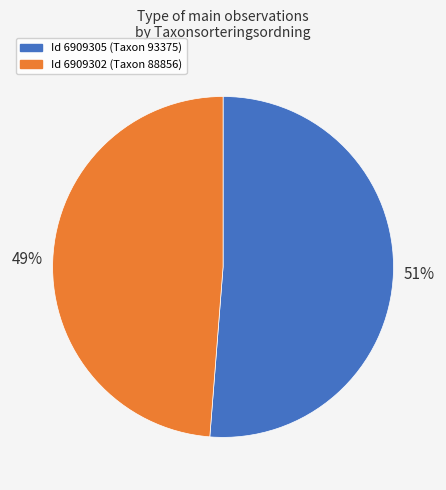

Does any single category account for the majority?

Yes